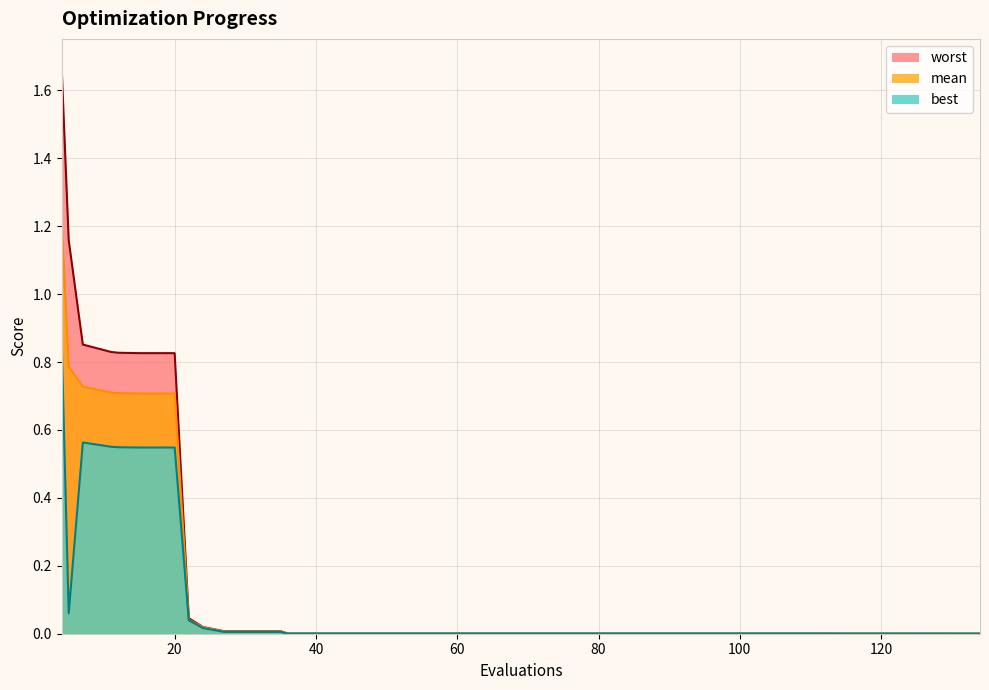

Reading right to left, what are all the values shown in this chart?

mean: 0.0	0.0	0.0	0.0	0.0	0.0	0.0	0.0	0.0	0.0	0.0	0.0	0.0	0.0	0.0	0.0	0.0	0.0	0.0	0.0	0.0	0.0	0.0	0.0	0.0	0.0	0.0	0.0	0.0	0.0	0.0	0.0	0.7	0.7	0.7	0.7	0.7	0.7	0.8	1.2
best: 0.0	0.0	0.0	0.0	0.0	0.0	0.0	0.0	0.0	0.0	0.0	0.0	0.0	0.0	0.0	0.0	0.0	0.0	0.0	0.0	0.0	0.0	0.0	0.0	0.0	0.0	0.0	0.0	0.0	0.0	0.0	0.0	0.5	0.5	0.5	0.5	0.6	0.6	0.1	0.9
worst: 0.0	0.0	0.0	0.0	0.0	0.0	0.0	0.0	0.0	0.0	0.0	0.0	0.0	0.0	0.0	0.0	0.0	0.0	0.0	0.0	0.0	0.0	0.0	0.0	0.0	0.0	0.0	0.0	0.0	0.0	0.0	0.0	0.8	0.8	0.8	0.8	0.8	0.9	1.2	1.7